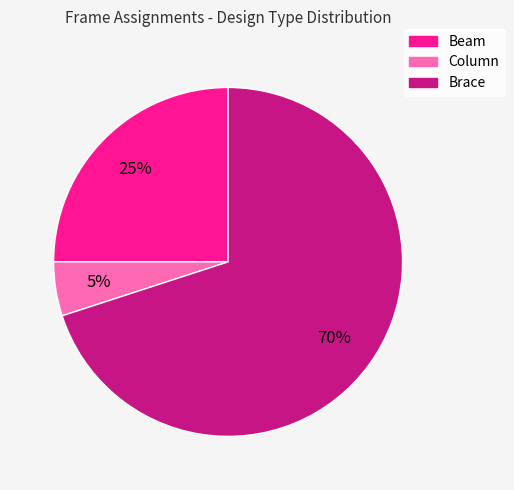

Which has a higher value, Beam or Brace?

Brace